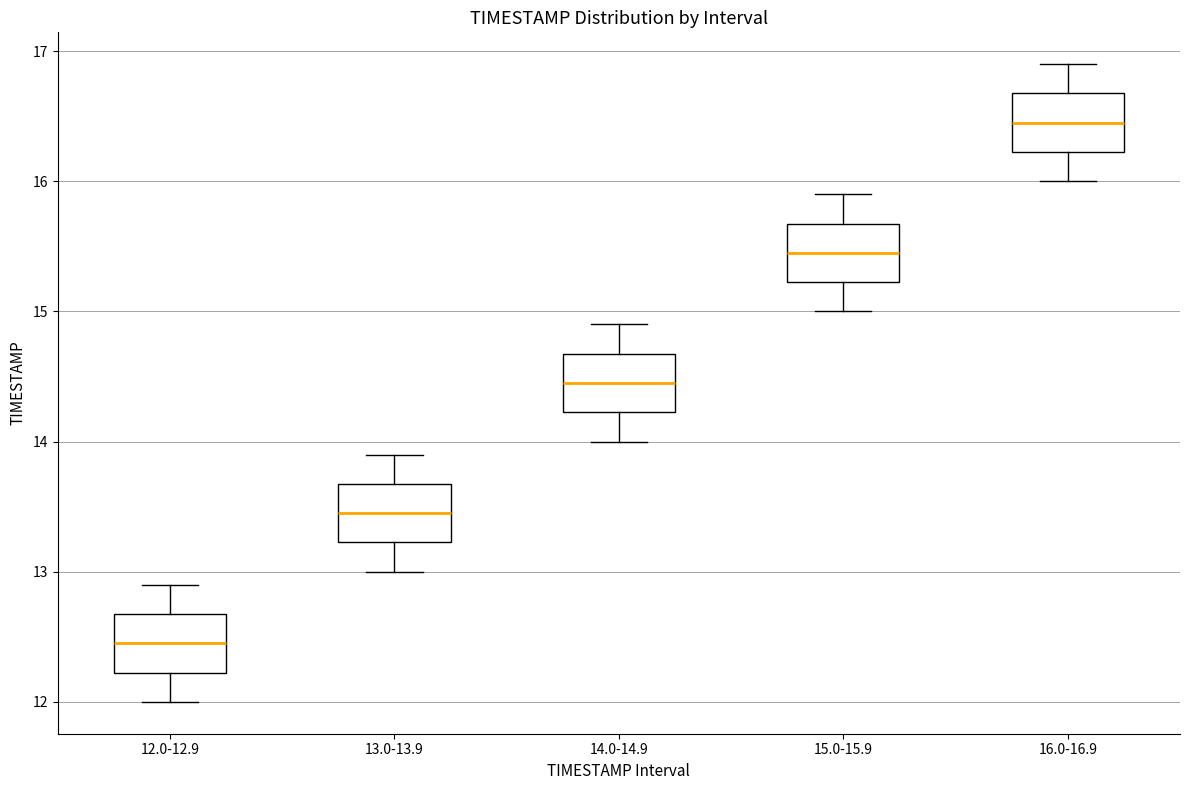

Reading left to right, read every box against the y-axis: the position of its median line, the range the box covers, and the ends of its whiskers. The values are not printed on the chart, so give them approximately, as read against the axis.

12.0-12.9: median 12.5, box 12.2 to 12.7, whiskers 12.0 to 12.9
13.0-13.9: median 13.5, box 13.2 to 13.7, whiskers 13.0 to 13.9
14.0-14.9: median 14.5, box 14.2 to 14.7, whiskers 14.0 to 14.9
15.0-15.9: median 15.5, box 15.2 to 15.7, whiskers 15.0 to 15.9
16.0-16.9: median 16.5, box 16.2 to 16.7, whiskers 16.0 to 16.9